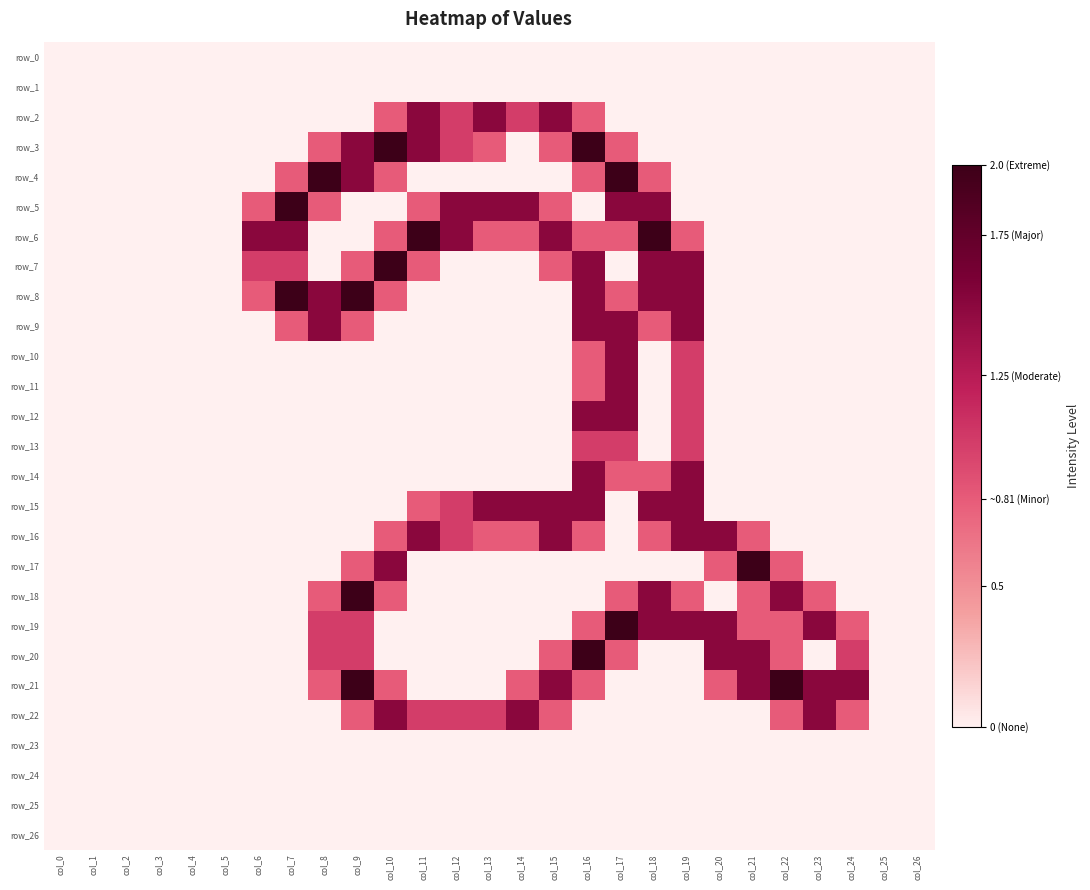

Is it true that row_12 equals 0.0 at col_22?

True